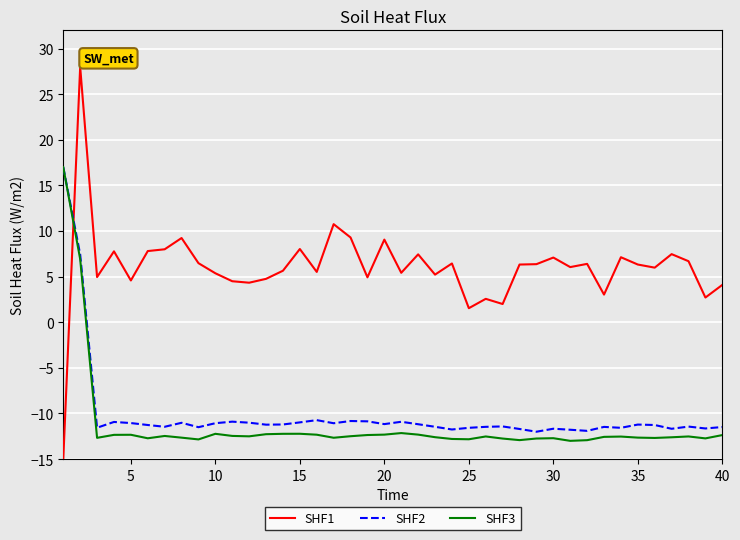

What is the smallest value displayed?

-15.0